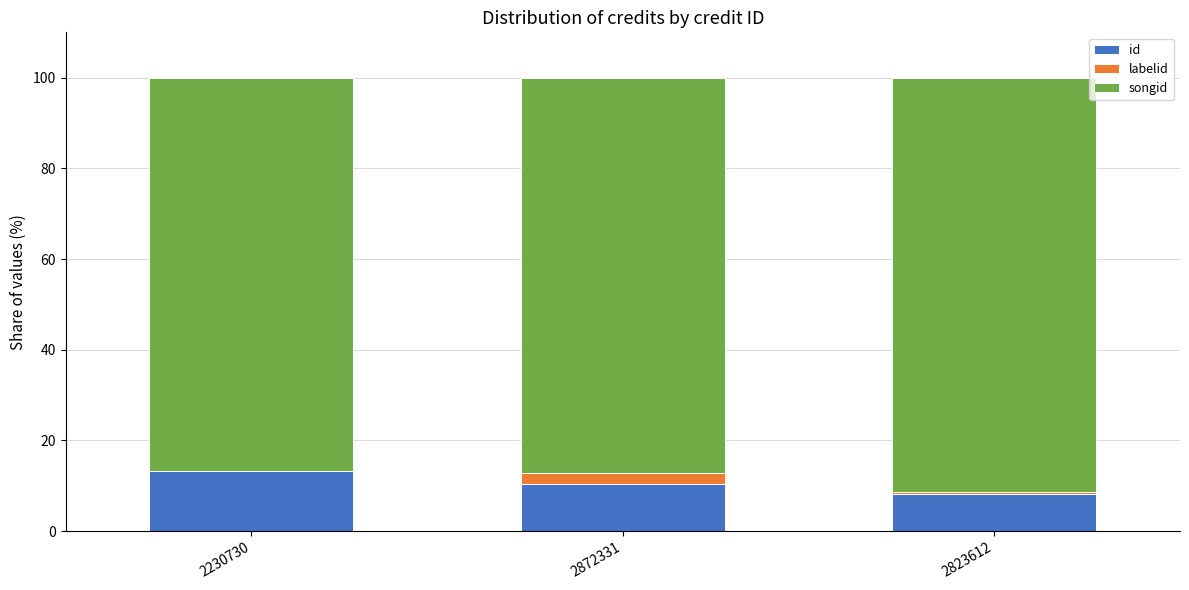

Is it true that id equals 8.1 at 2823612?

True